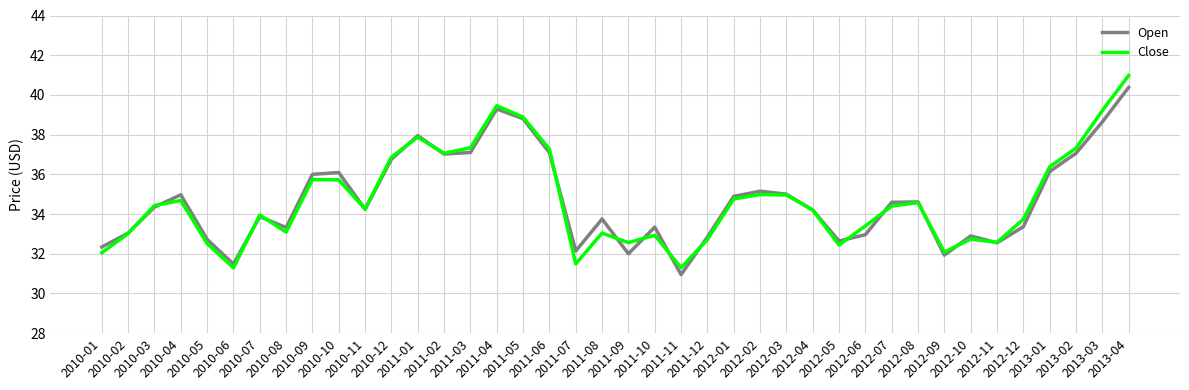

Which series has the widest spread of values?

Close